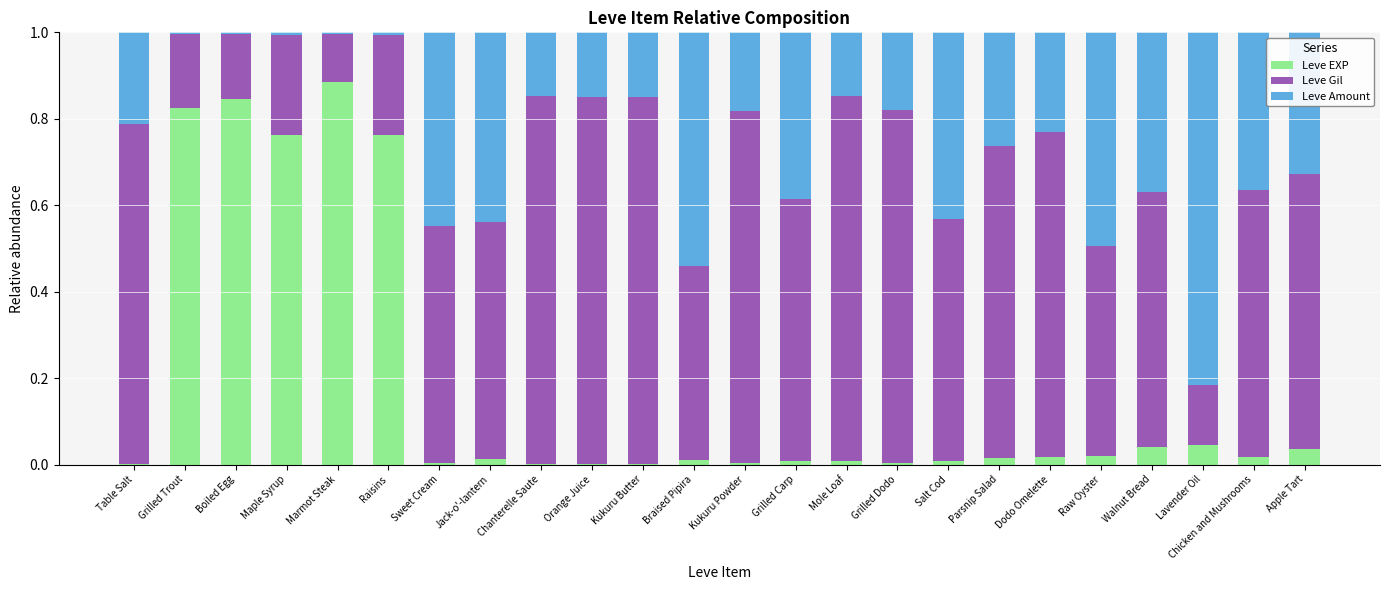

The Leve EXP series shows 0.0 at Chicken and Mushrooms. True or false?

True